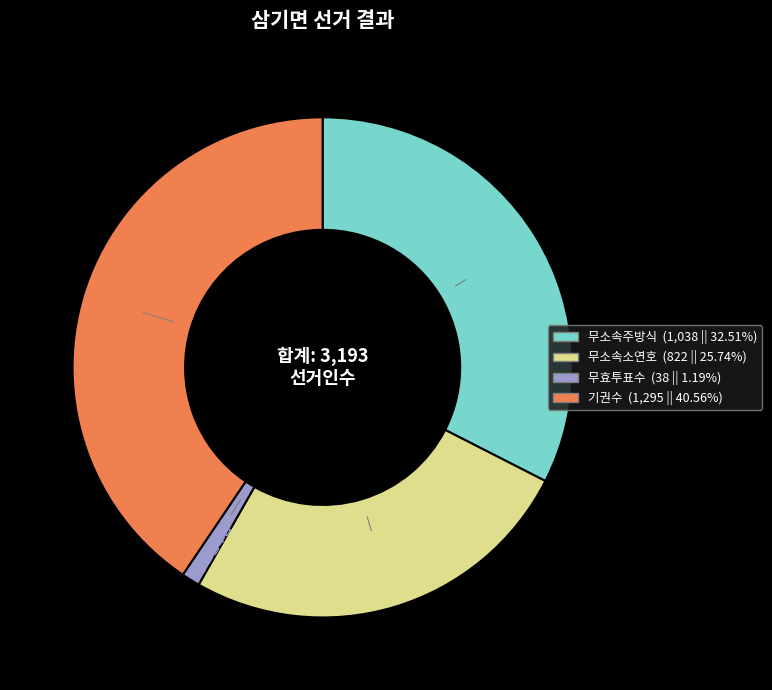

What is the largest slice in the pie chart?

기권수